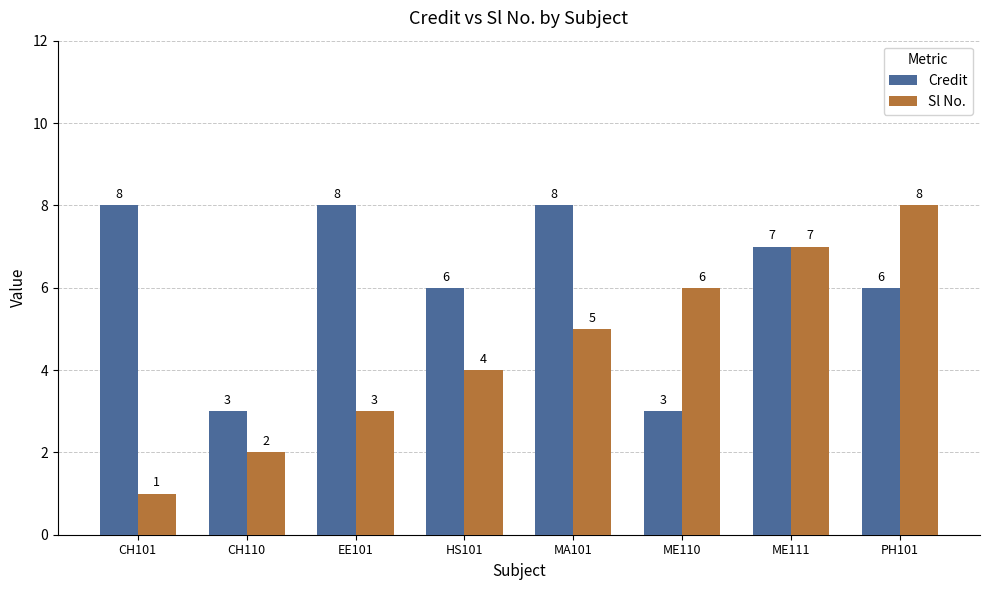

Which series has the widest spread of values?

Sl No.